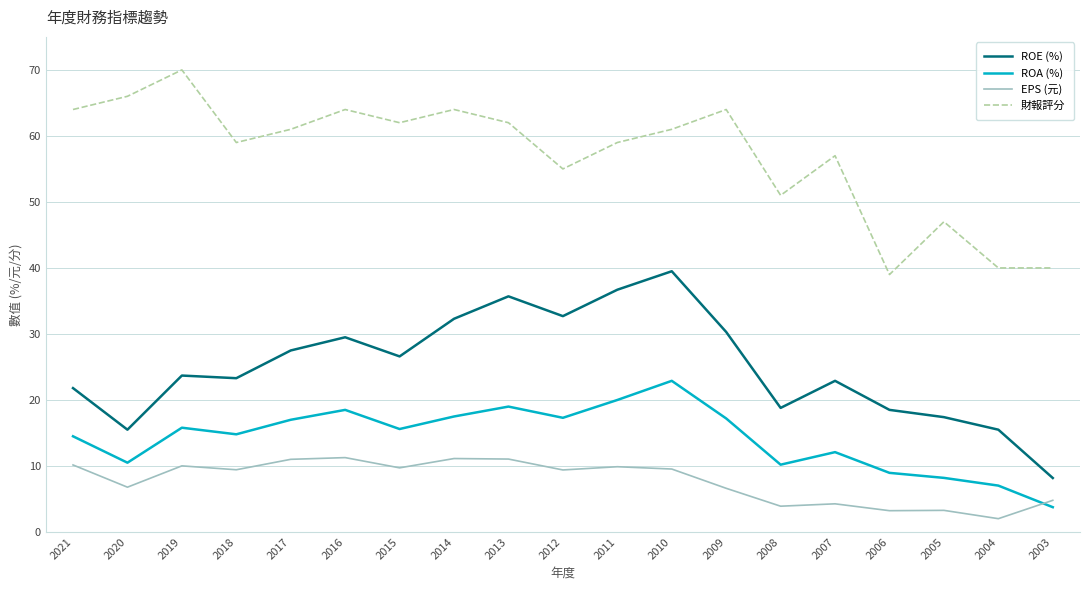

How many lines are shown in the chart?

4